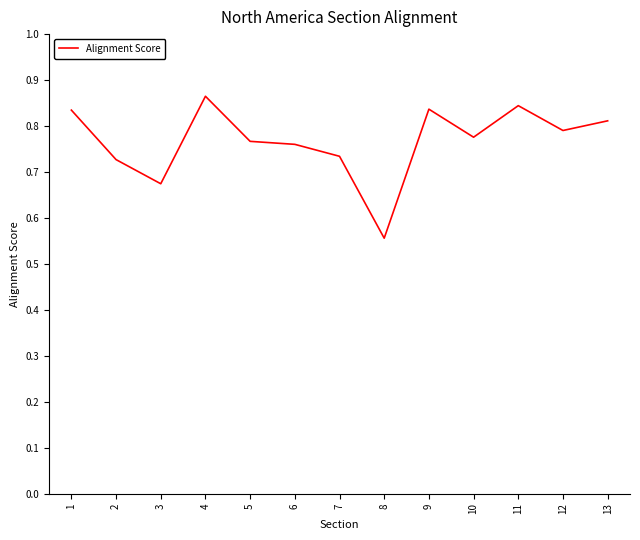

Which label corresponds to the largest value in the chart?

4